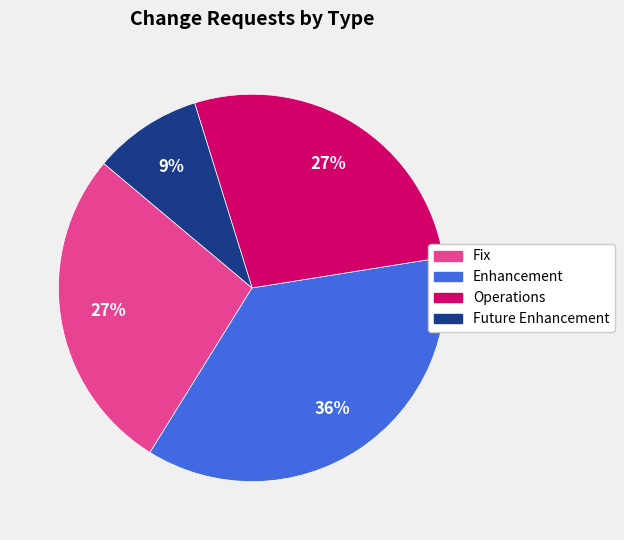

Is it true that Future Enhancement is 1% of the pie?

False